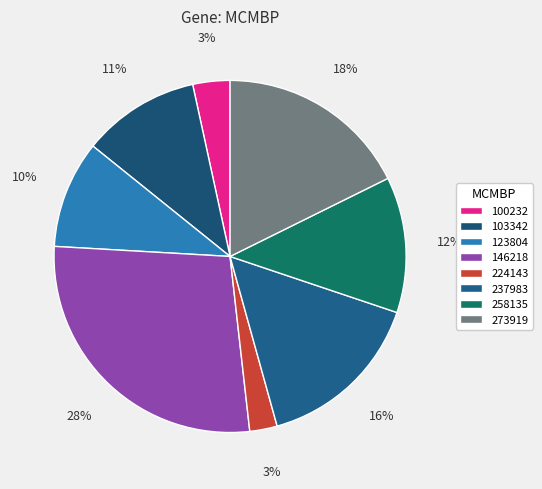

How many segments does this pie chart have?

8